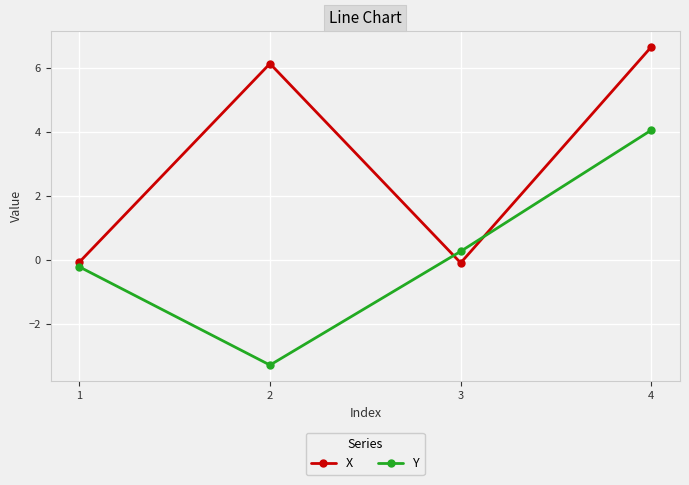

At which category is the sum across all series the highest?

4